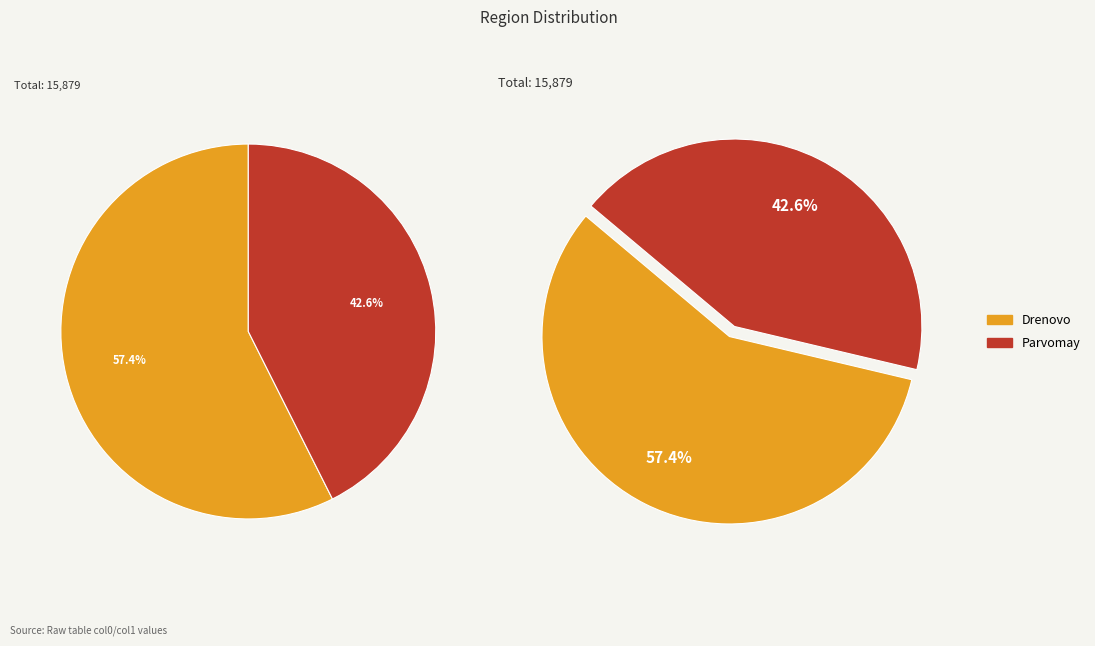

How many segments does this pie chart have?

2